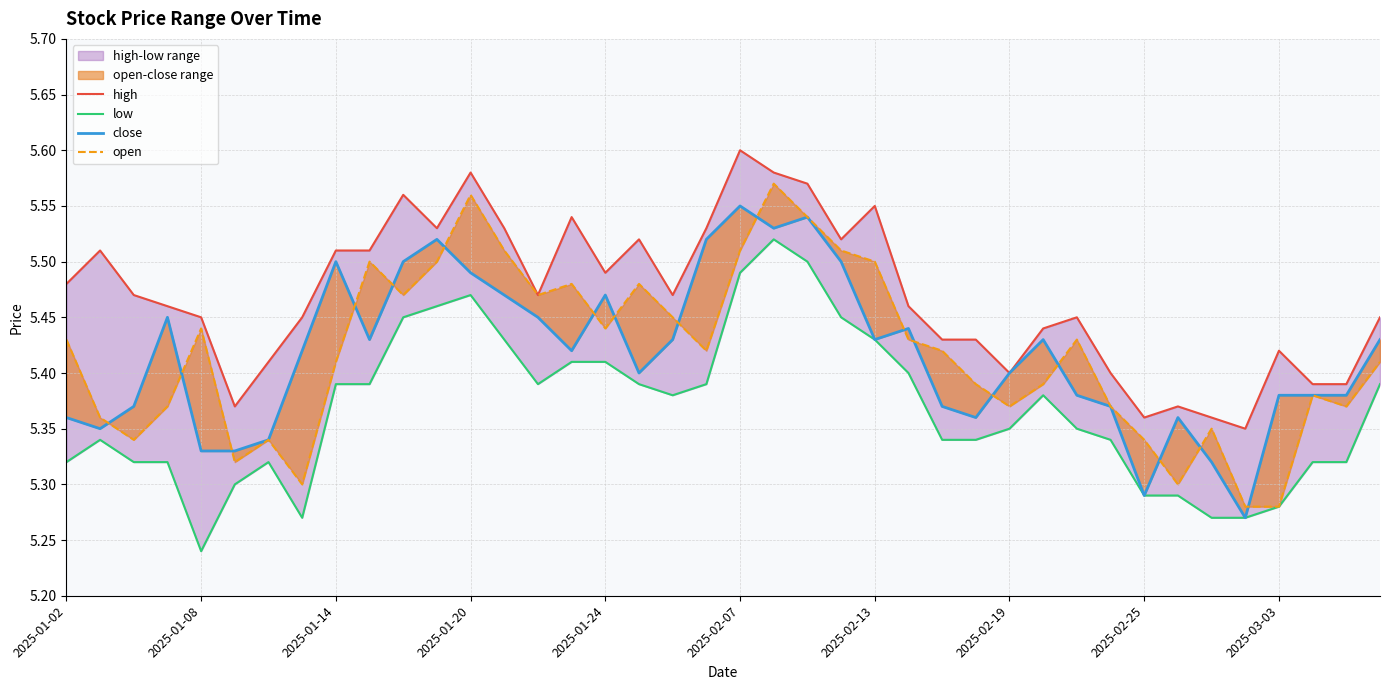

True or false: close has a value of 8.3 at 2025-01-02.

False